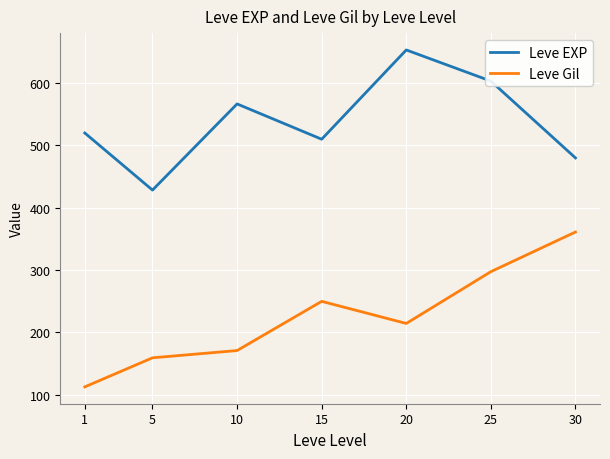

List the series in order of their peak value, lowest first.

Leve Gil, Leve EXP